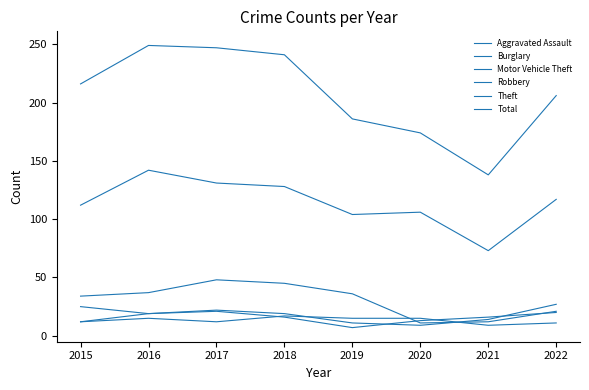

Is this an area chart (filled region under the line)?

No